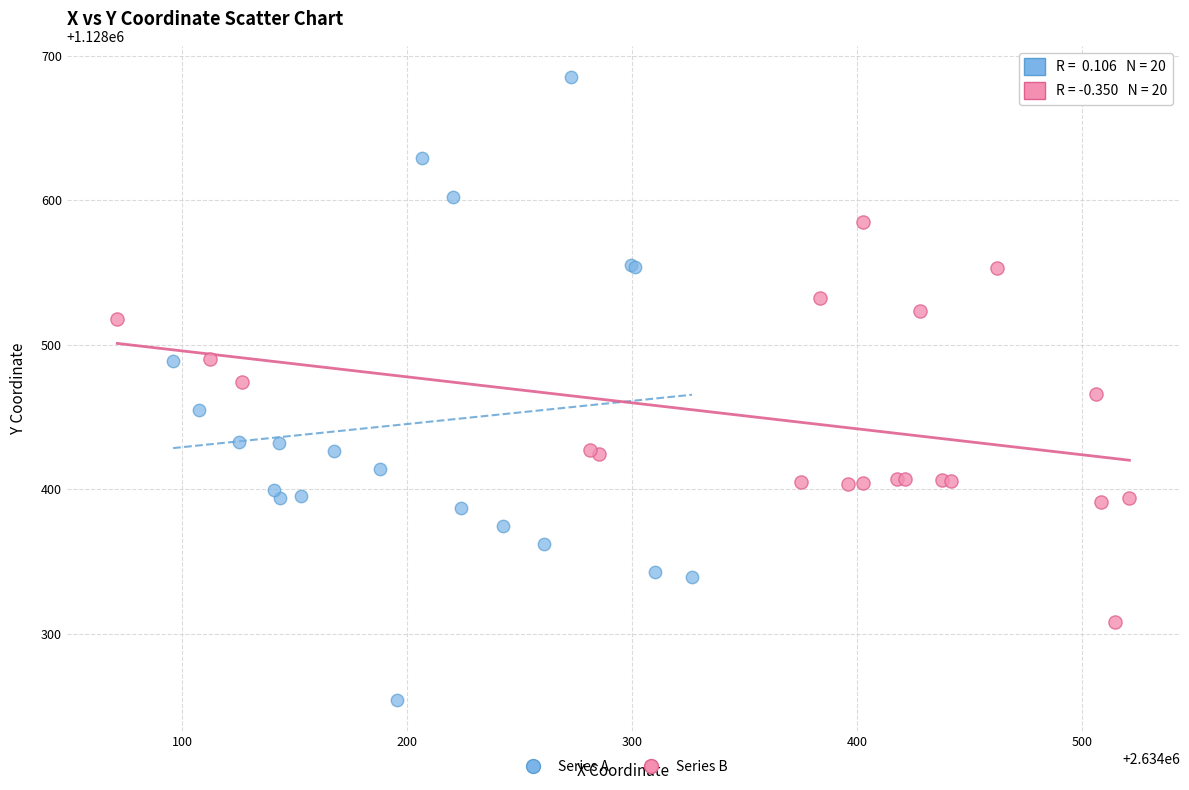

Which series has the largest Y range (max minus min)?

Series A